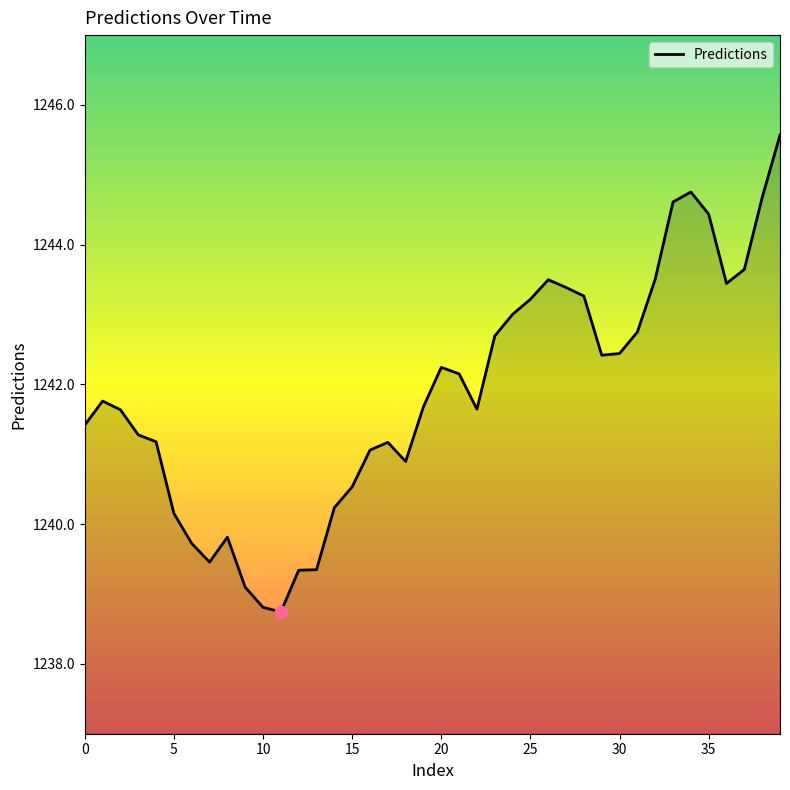

What is the smallest value displayed?

1238.7